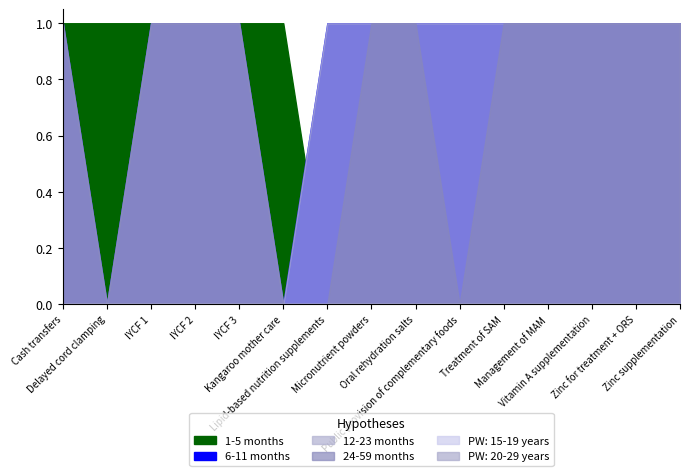

True or false: PW: 20-29 years has a value of 0 at Treatment of SAM.

True